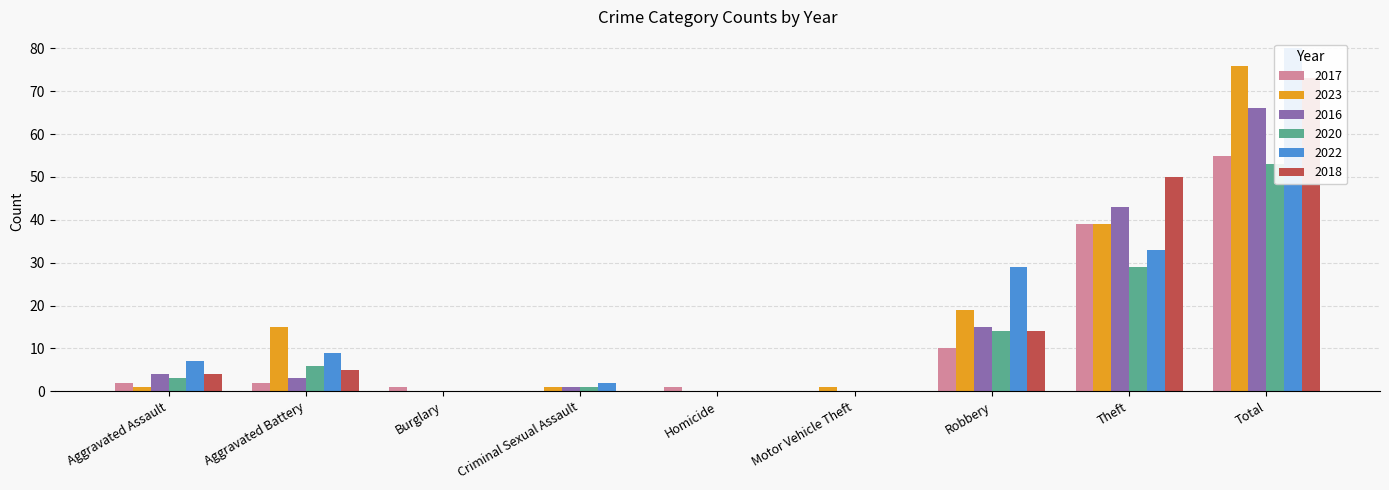

What is the sum of the 2020 values at Theft and Aggravated Battery?

35